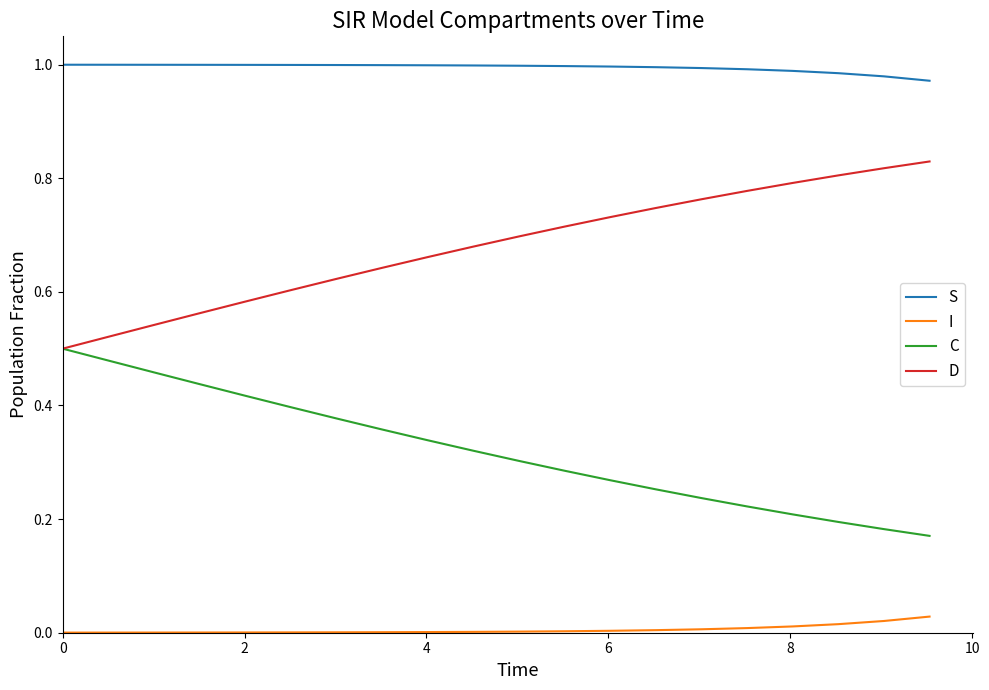

Which series has the largest total across all categories?

S